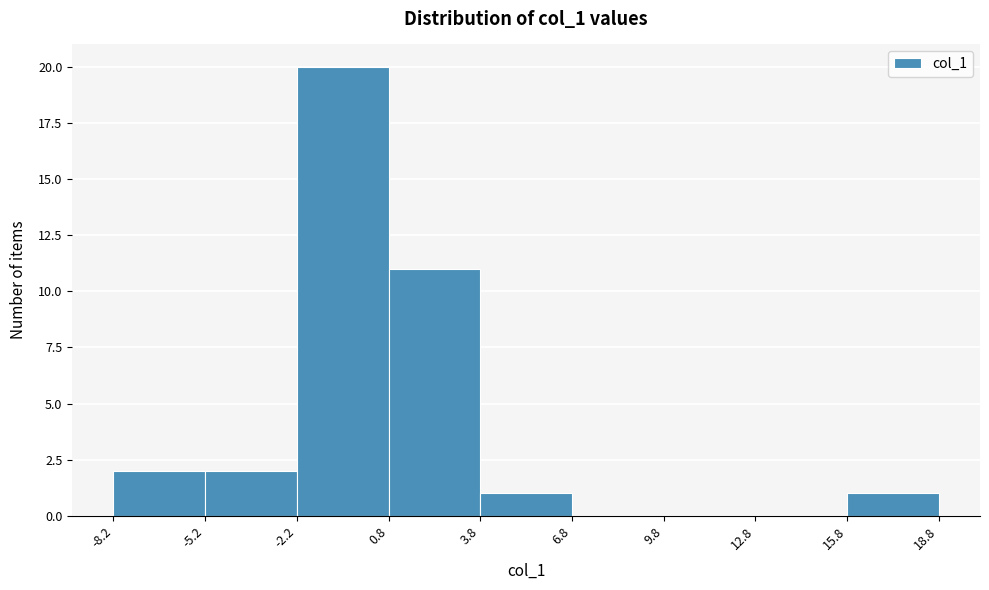

Which range on the x-axis has the tallest bar?

-2.2 to 0.8